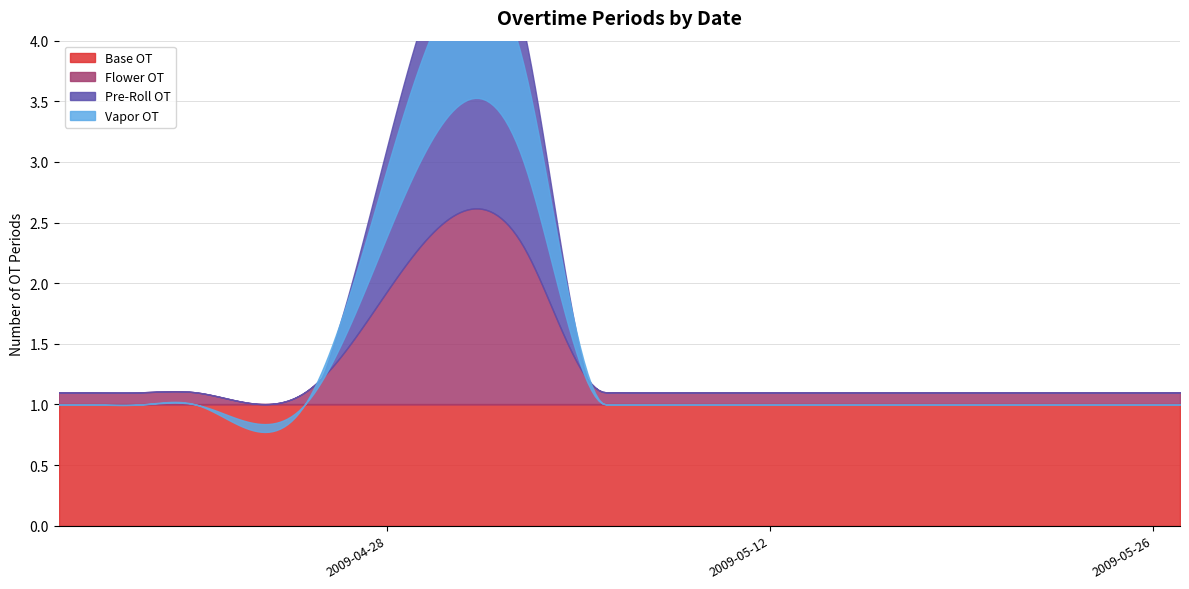

What is the greatest value displayed?

3